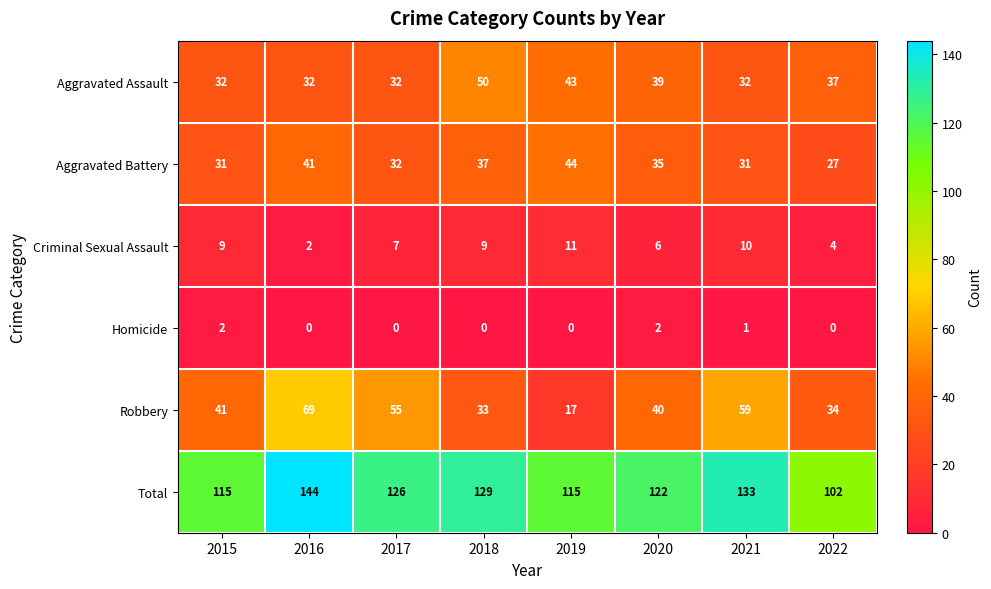

What is the spread (max minus min) of values at 2022?

102